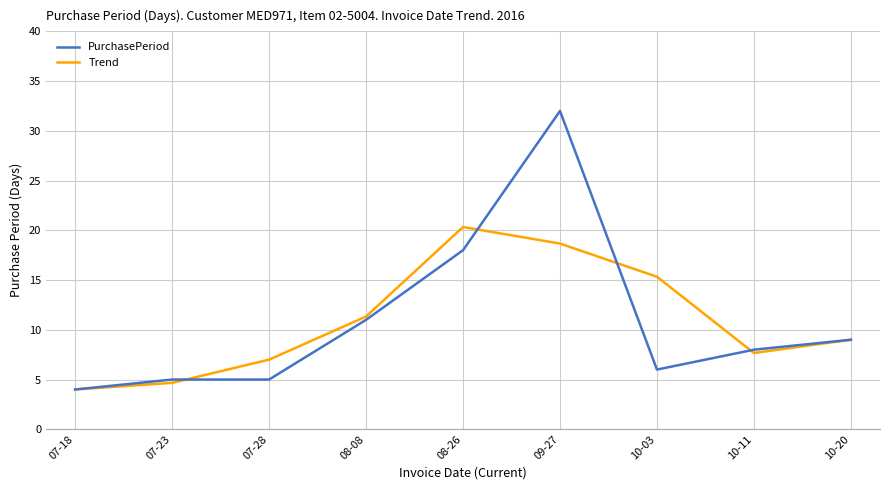

Between 07-28 and 10-03, which series saw the biggest shift?

Trend